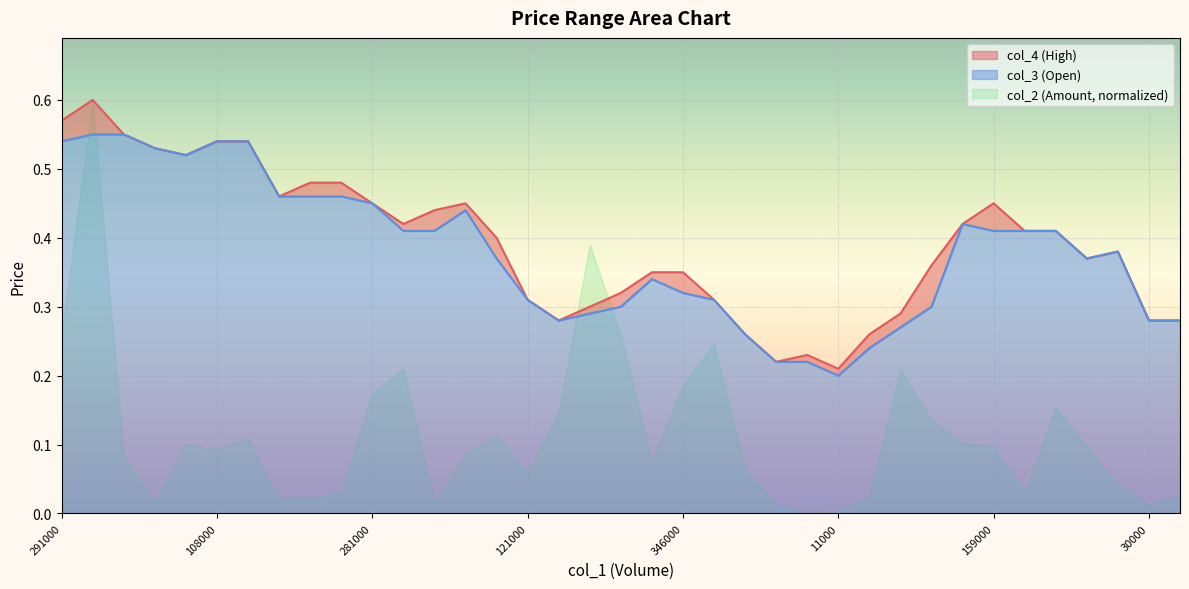

Where is col_4 nearest to the value 0?

11000